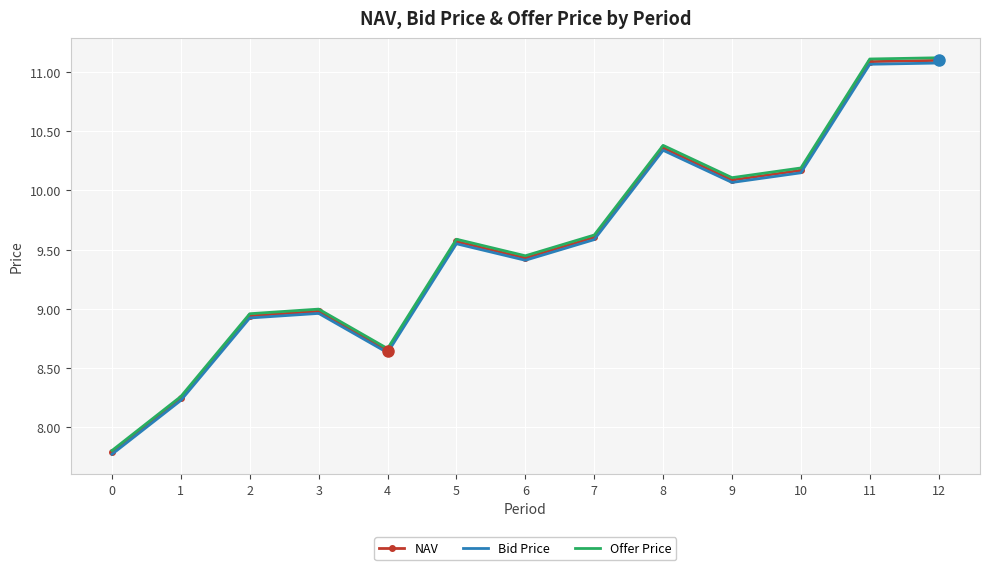

Between 0 and 12, which series saw the biggest shift?

Offer Price